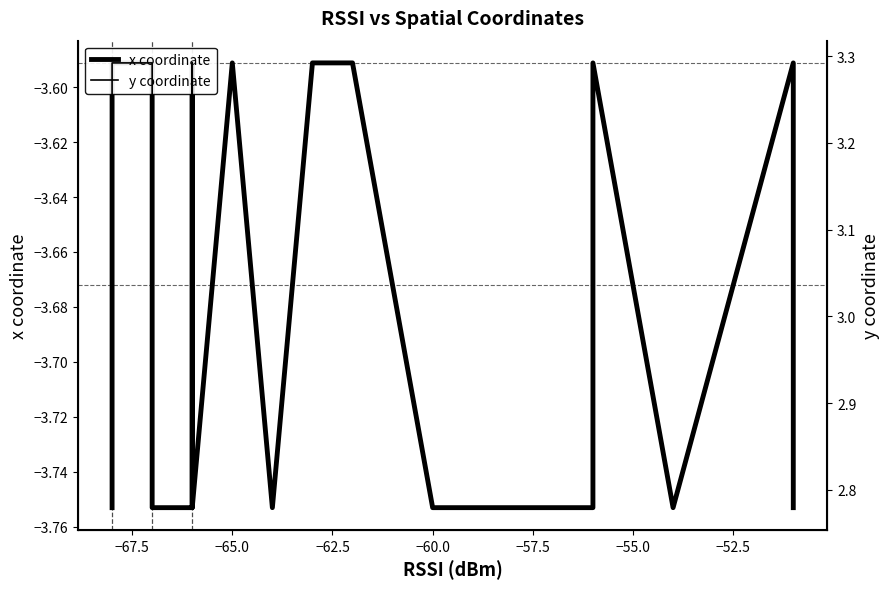

How many y coordinate values are between 2 and 3?

10